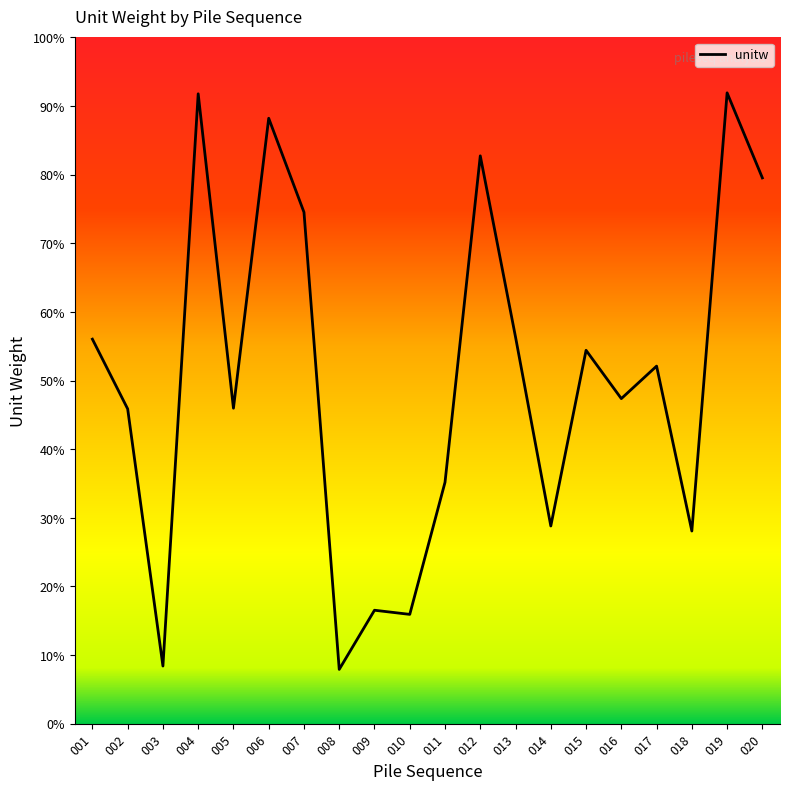

Does the chart display data point markers on the line(s)?

No